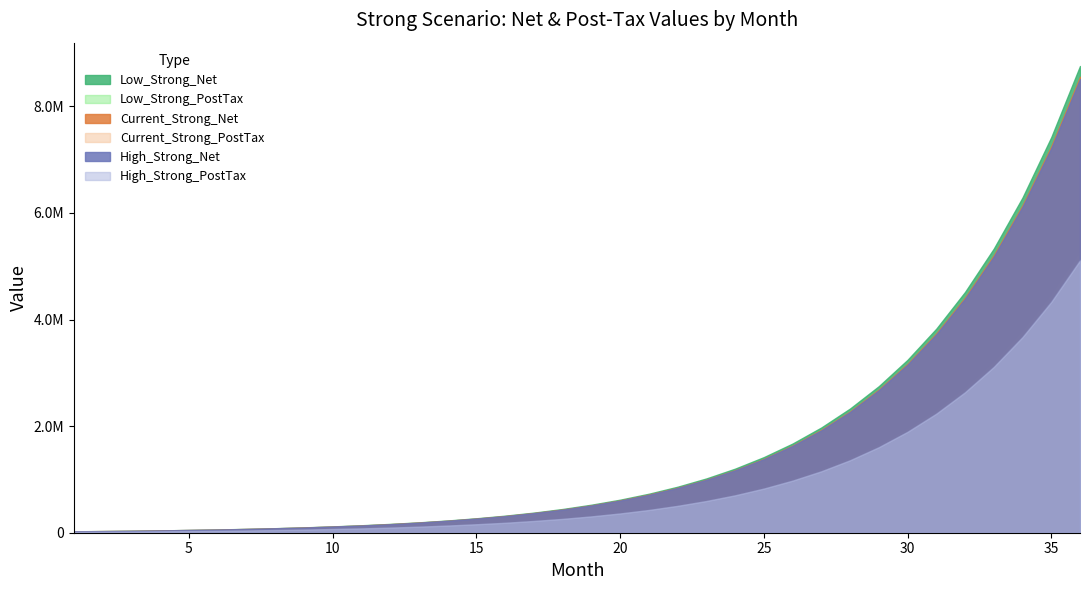

What is the sum of all Current_Strong_Net values?

55941585